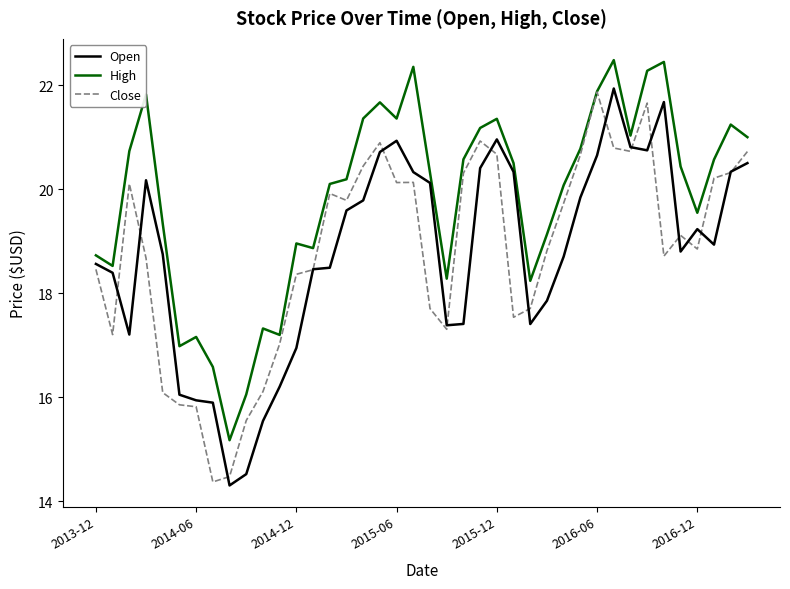

How many categories are shown in the chart?

40